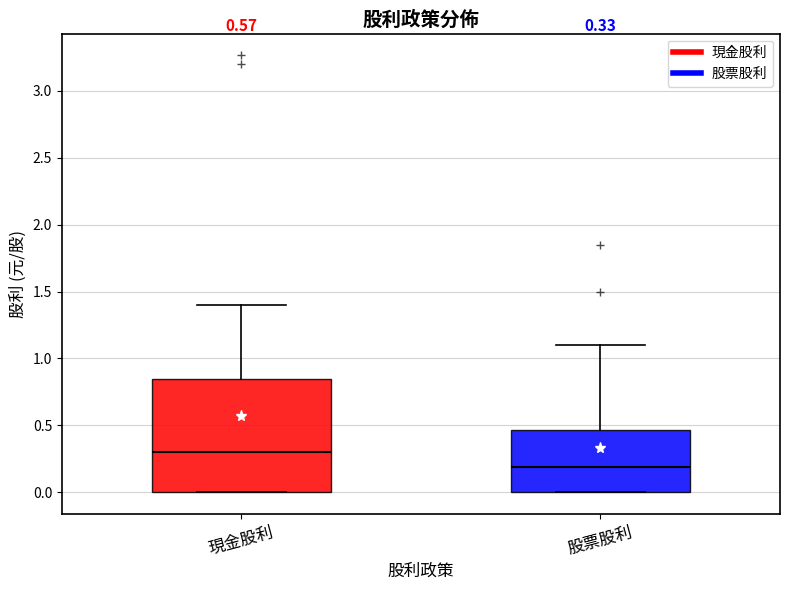

Which box has the highest median line?

現金股利